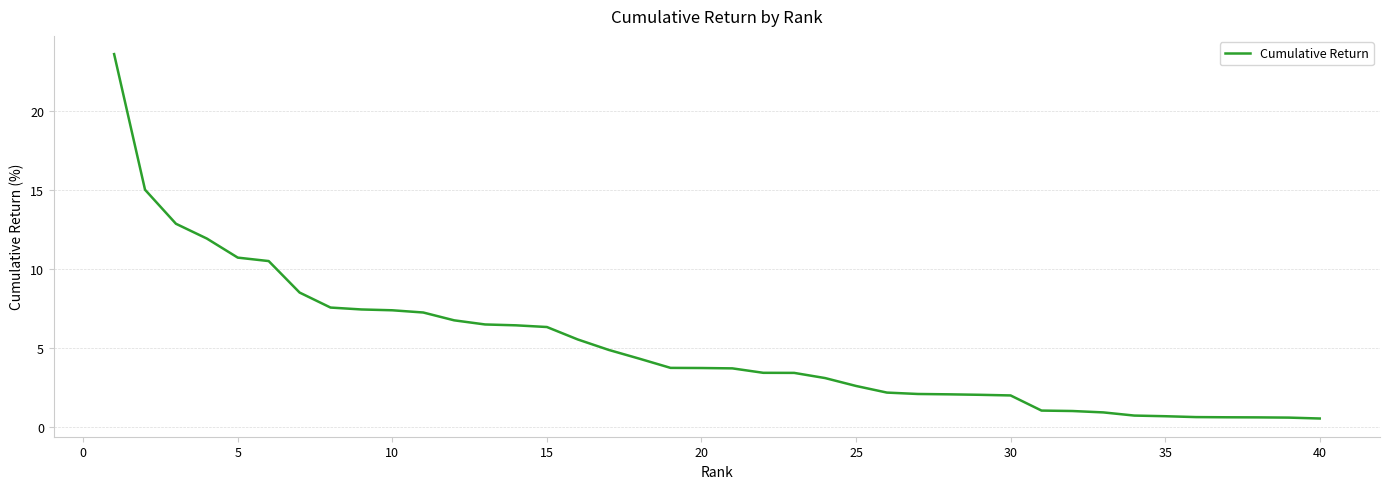

How many lines are shown in the chart?

1